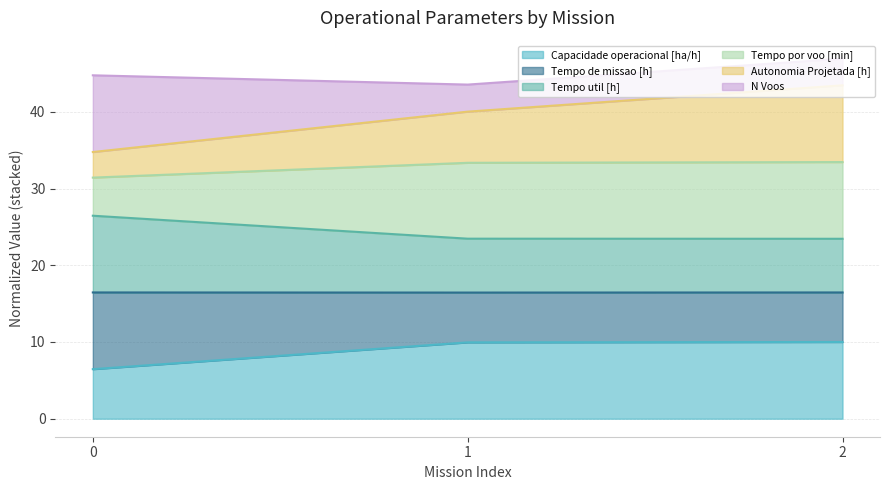

Which series changed the most between 1 and 2?

Autonomia Projetada [h]